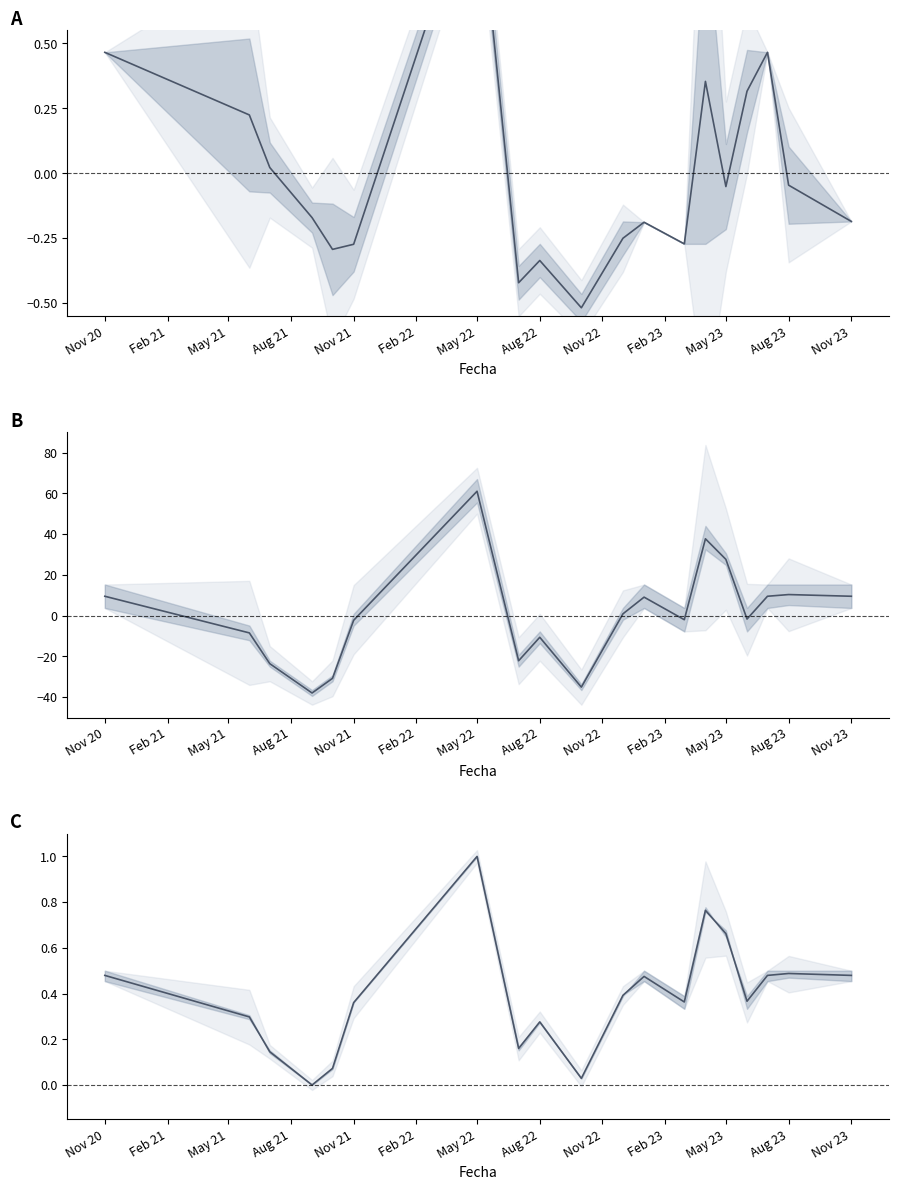

At which category does Precio prom. pond. (norm.) reach its first local valley?

Aug 21